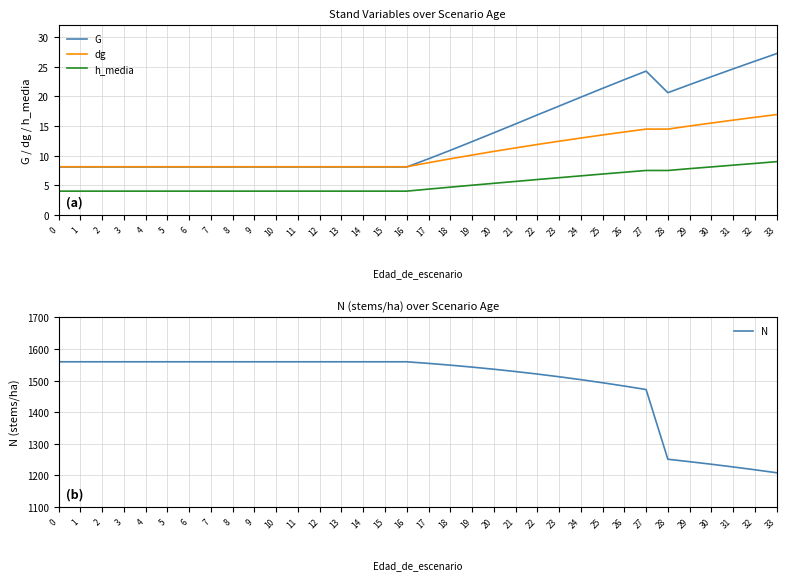

What is the maximum value for G?

27.2